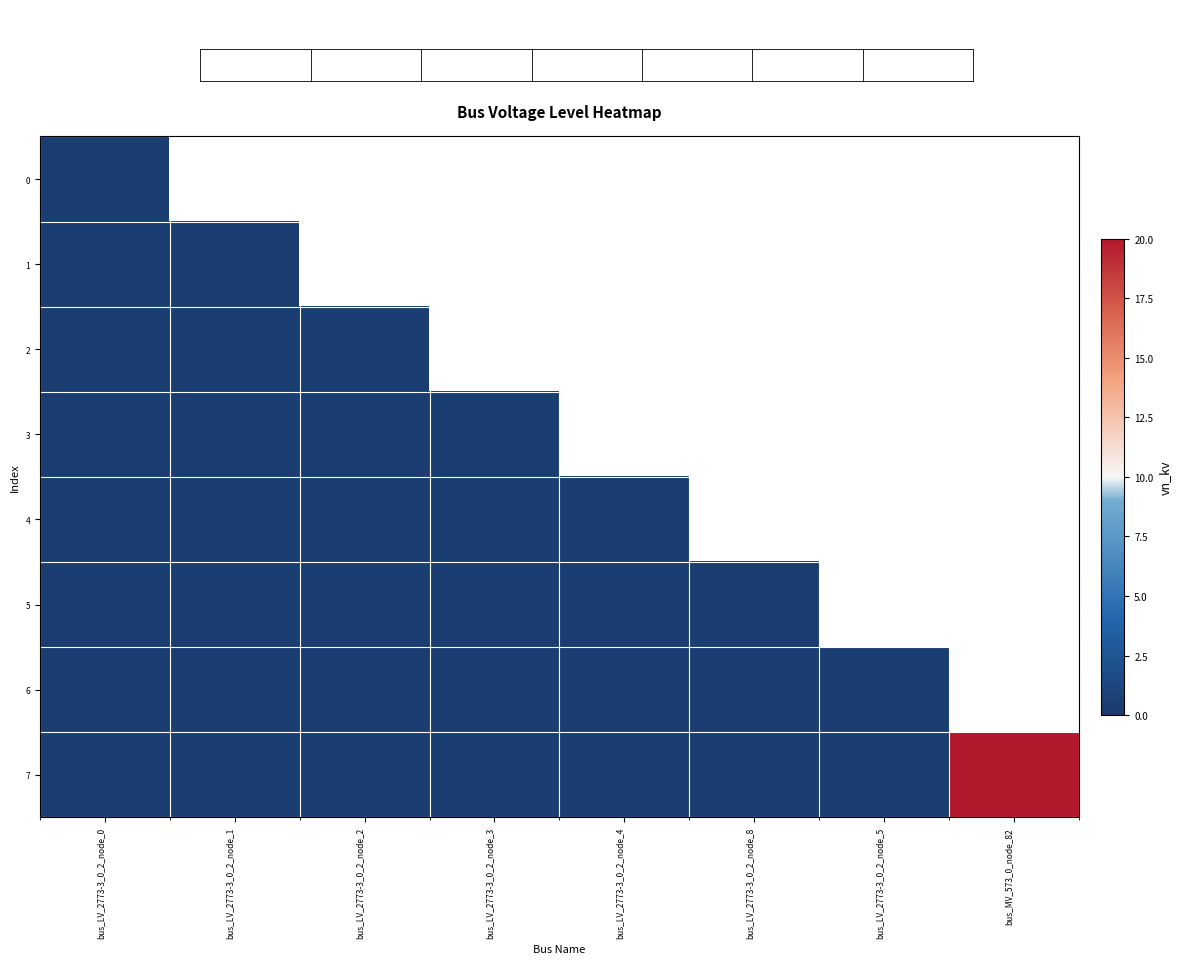

What is the approximate value of 6 at bus_LV_2773-3_0_2_node_2?

0.4